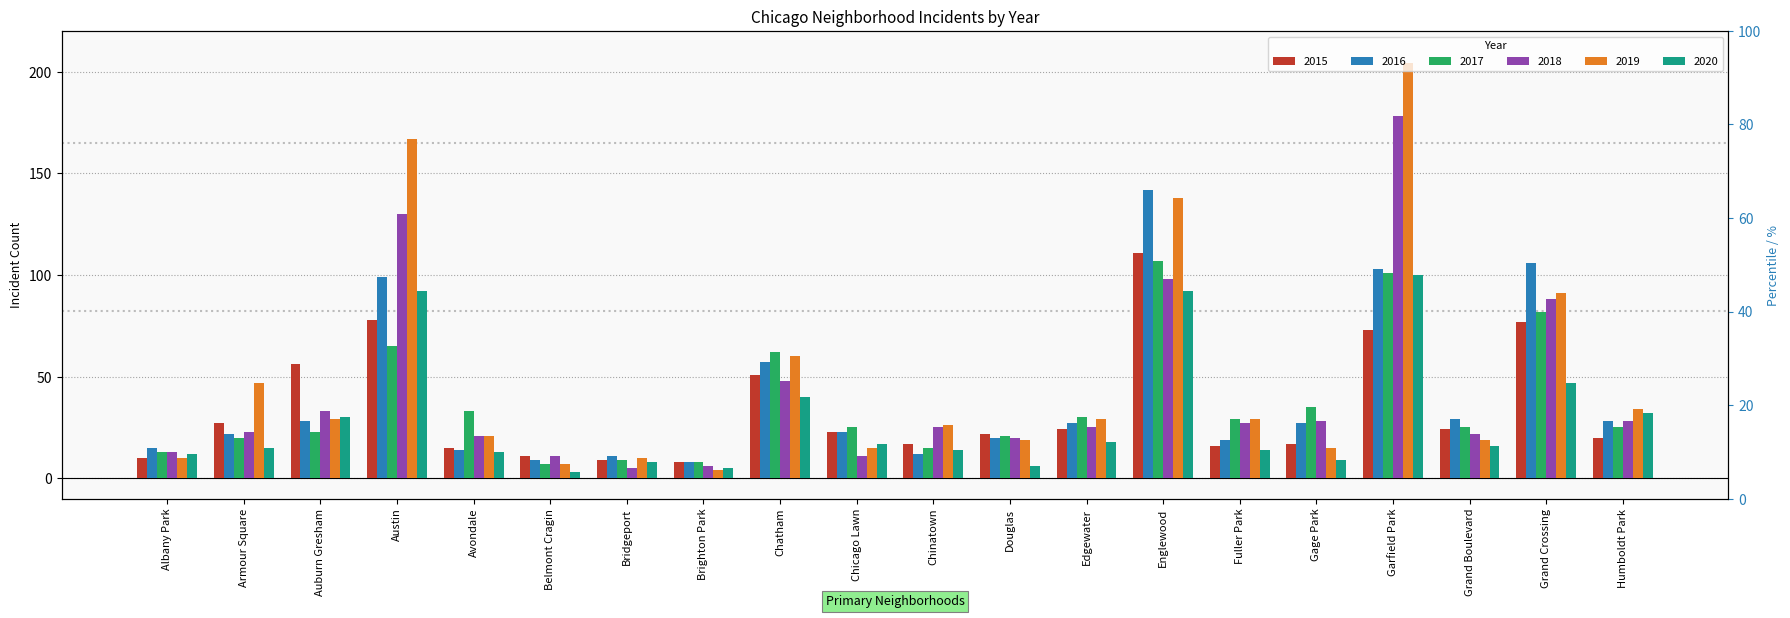

What is the label of the 20th bar from the left?

Humboldt Park